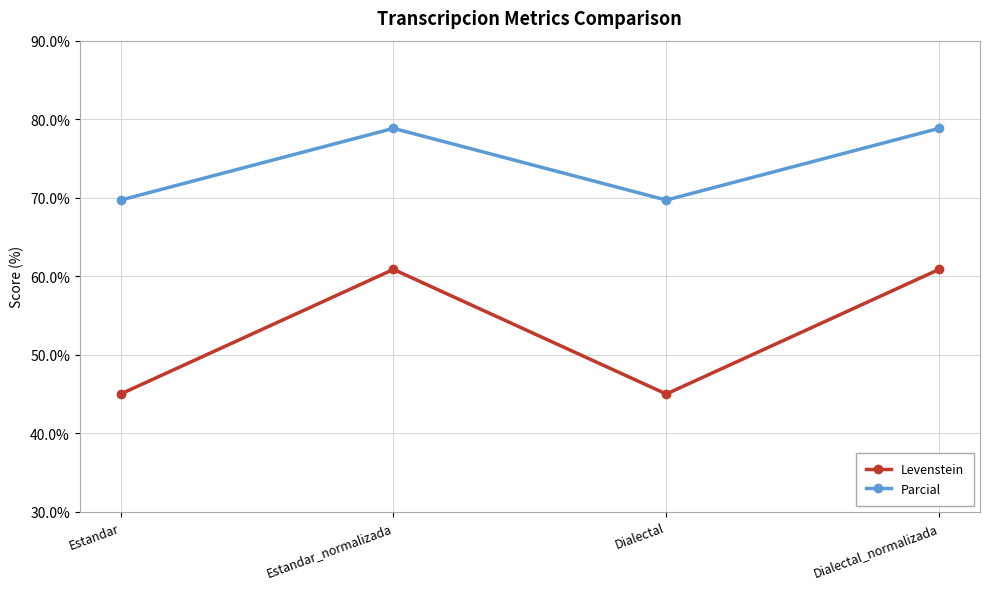

What is the highest value of the Parcial series?

78.8